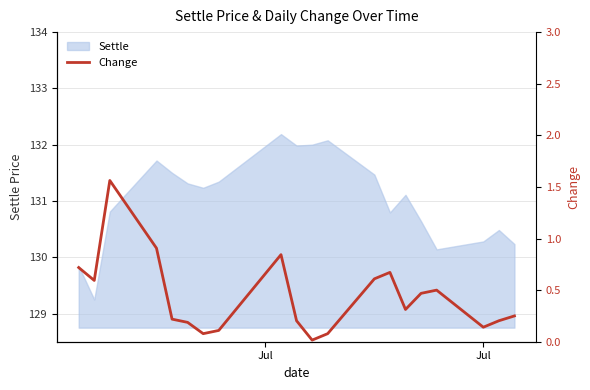

What is the sum of all values?

8.7